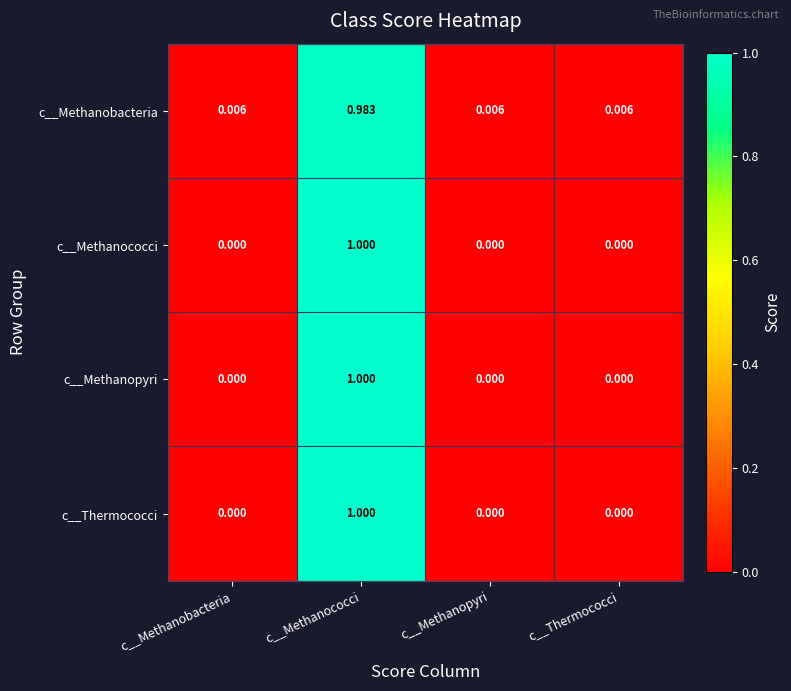

How many series are shown in this chart?

4